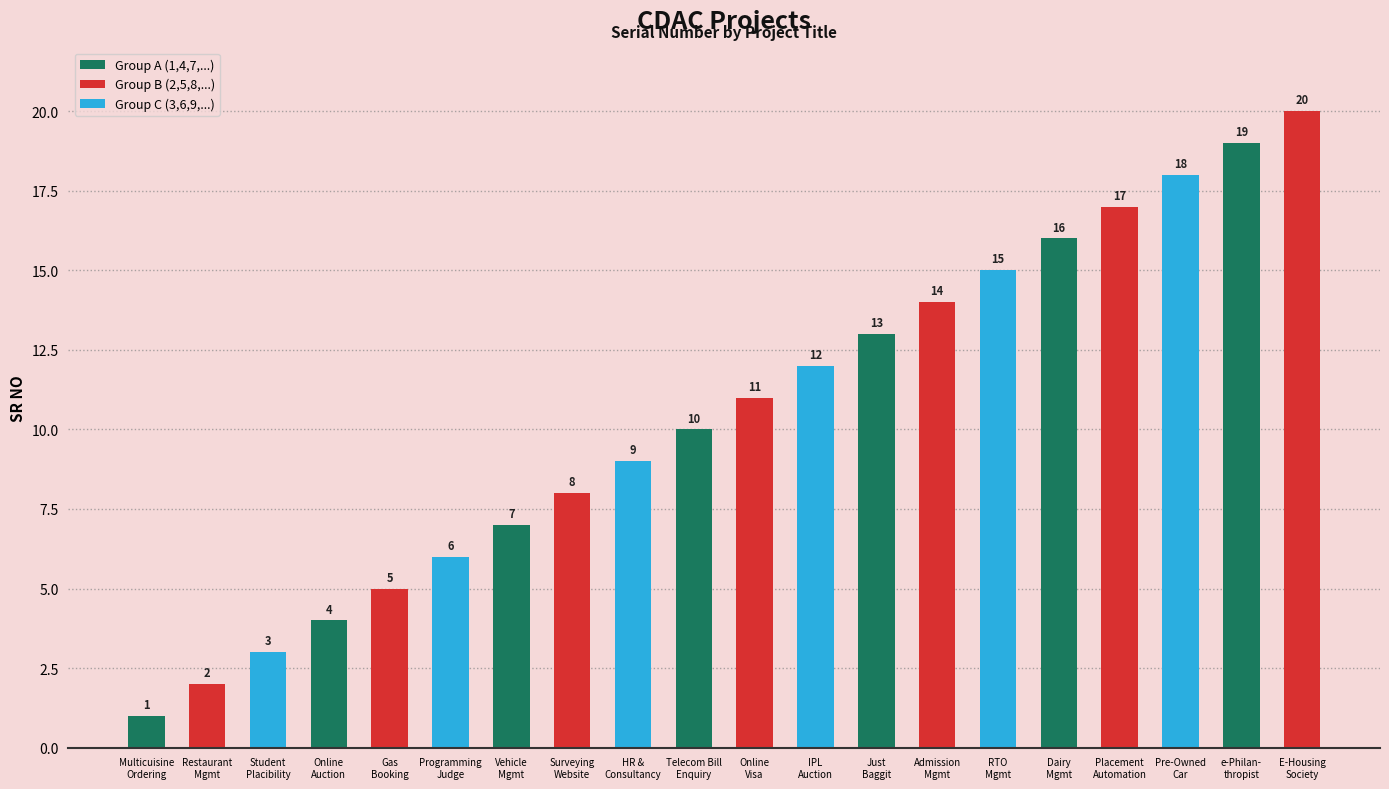

The chart shows a value of 13 at Just Baggit. True or false?

True